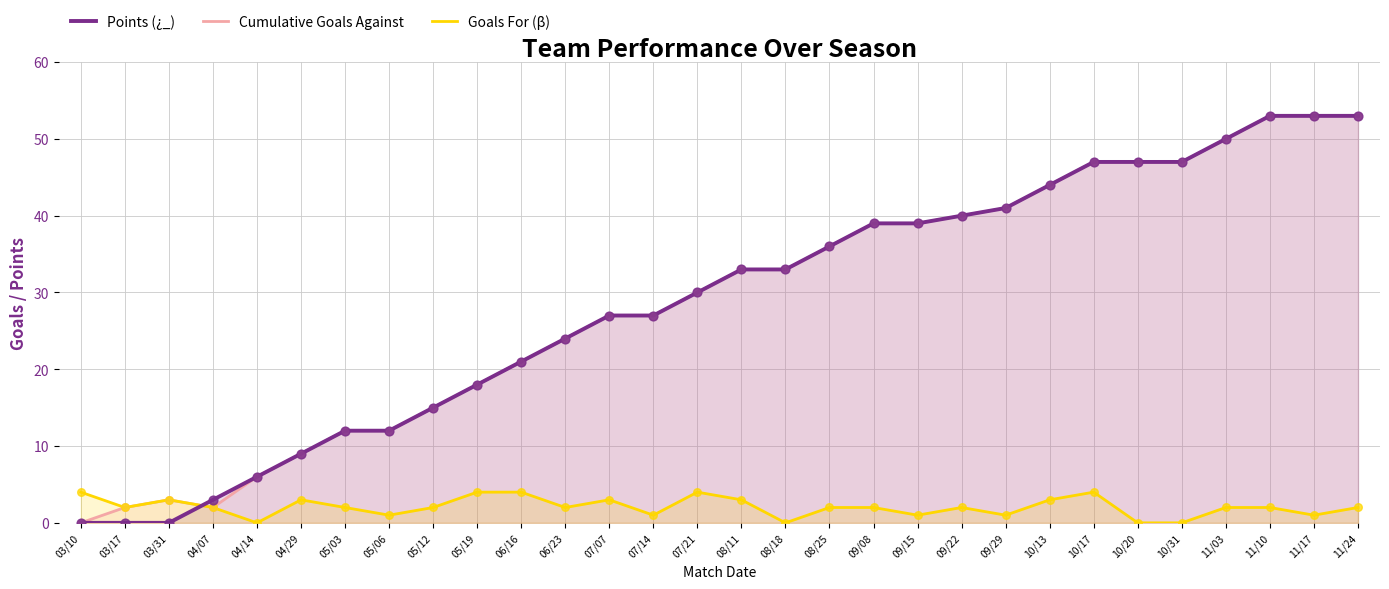

At how many categories does at least one series exceed 37?

12